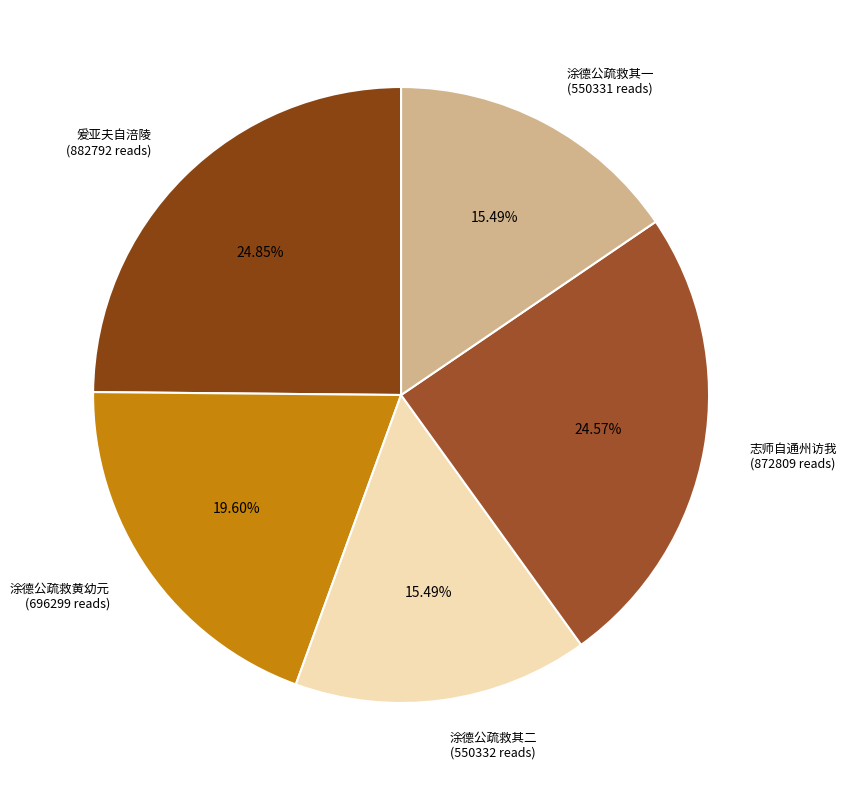

Is the sum of 爰亚夫自涪陵 (882792 reads) and 志师自通州访我 (872809 reads) greater than half?

No